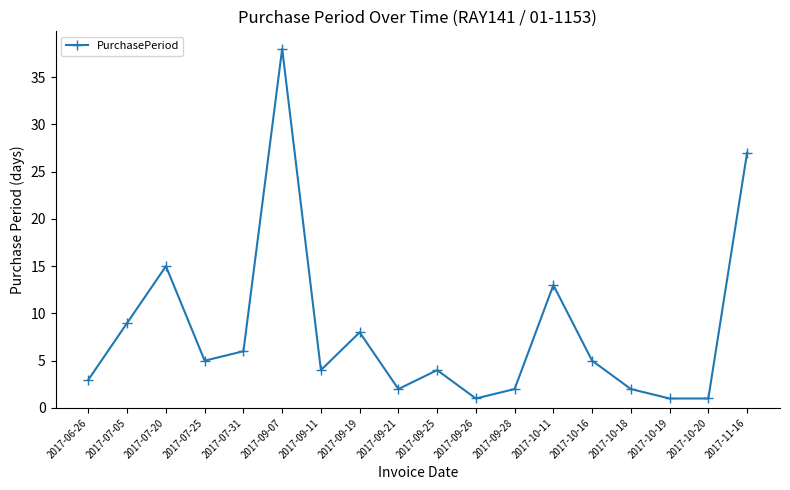

Count the number of categories in the chart.

18